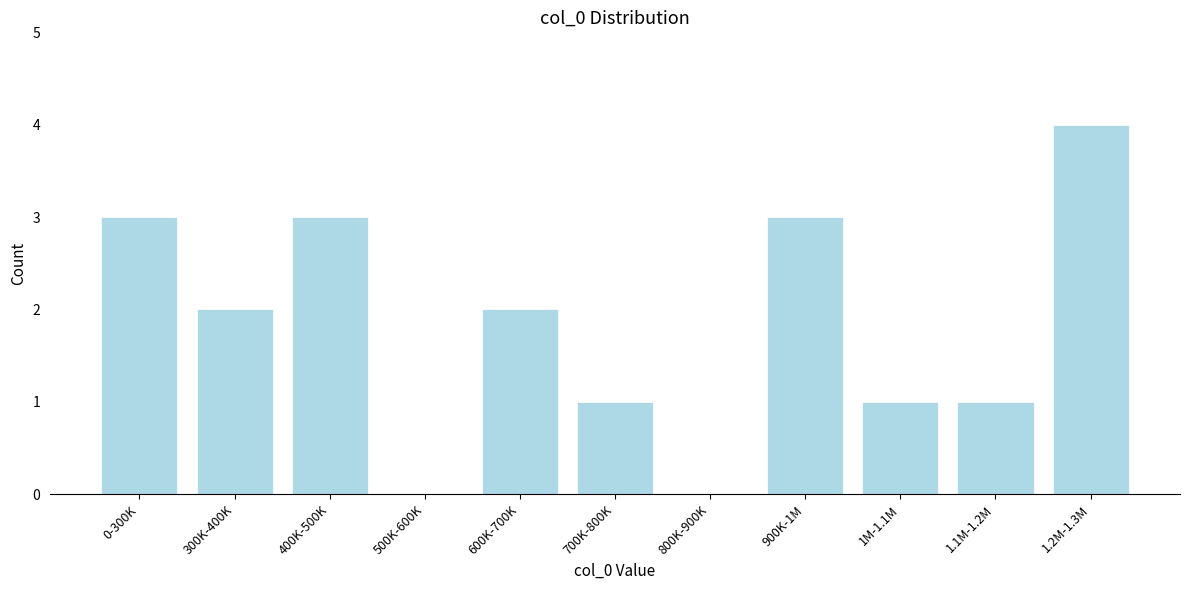

Reading right to left, what are all the values shown in this chart?

1.2M-1.3M=4	1.1M-1.2M=1	1M-1.1M=1	900K-1M=3	800K-900K=0	700K-800K=1	600K-700K=2	500K-600K=0	400K-500K=3	300K-400K=2	0-300K=3